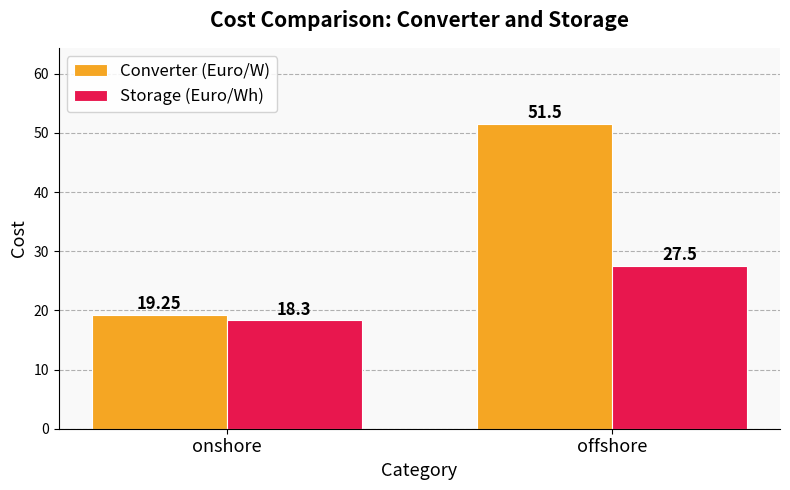

Which series has the largest total across all categories?

Converter (Euro/W)